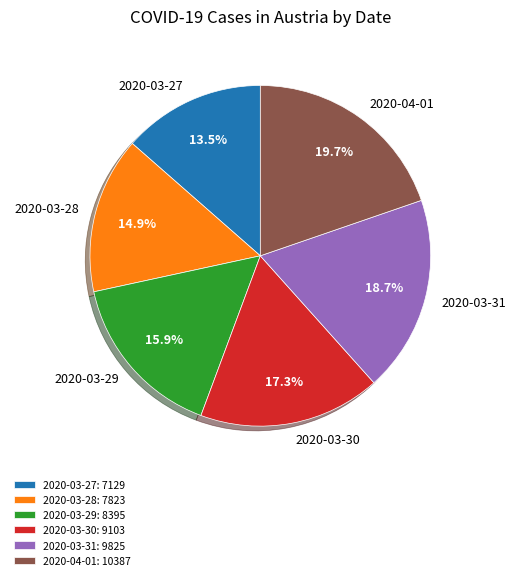

Is the sum of 2020-03-30 and 2020-03-31 greater than half?

No